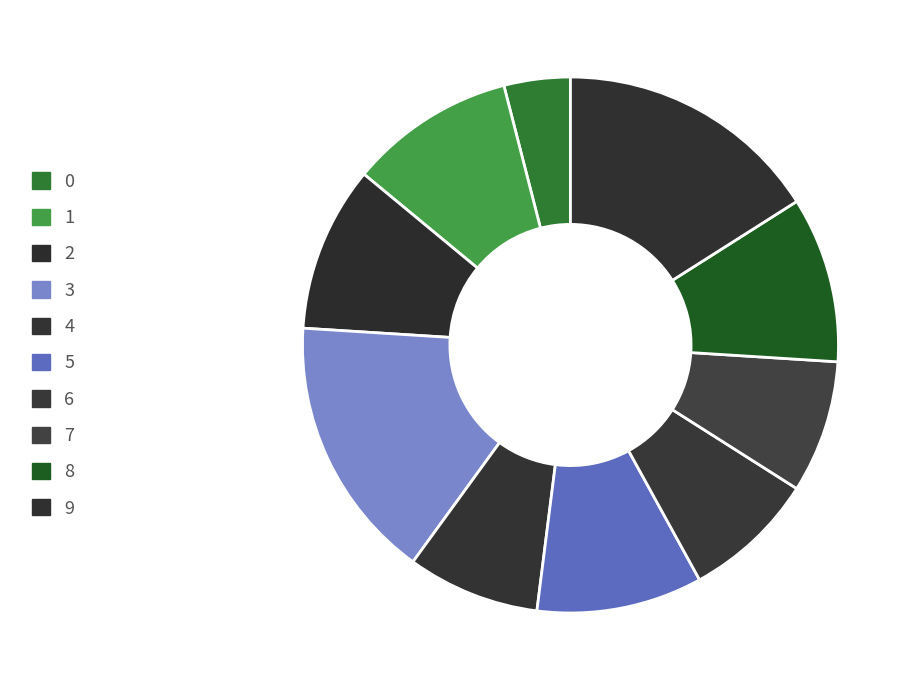

What percentage is the 6 slice, to the nearest percent?

8%